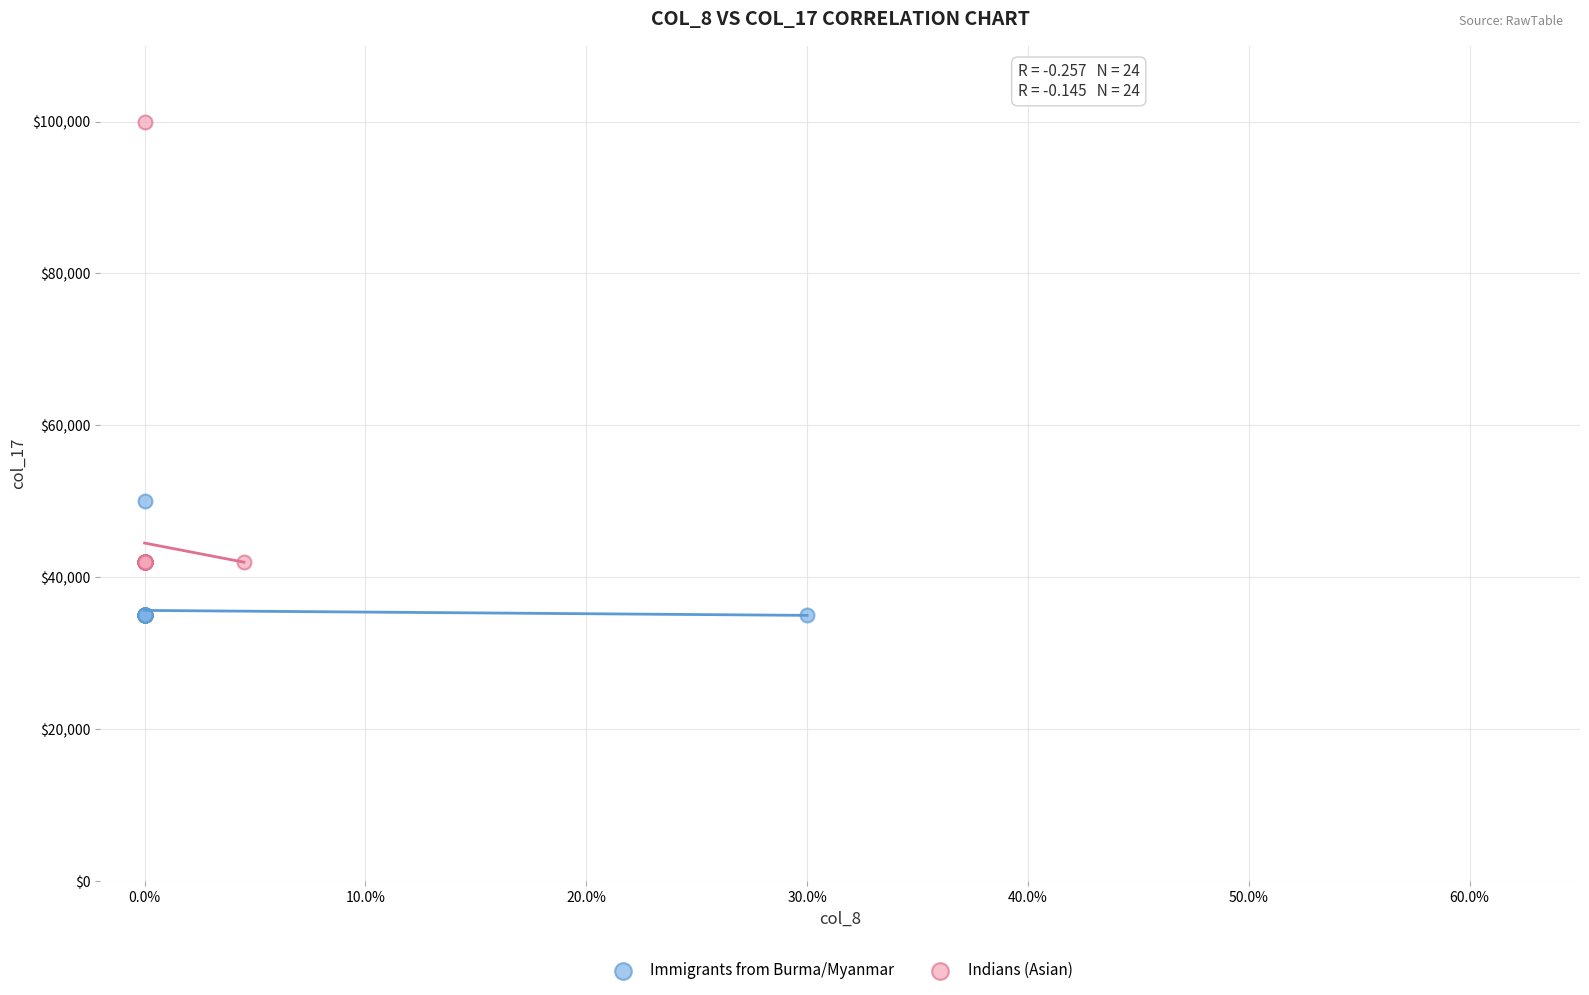

Which series has the widest spread of Y values?

Indians (Asian)